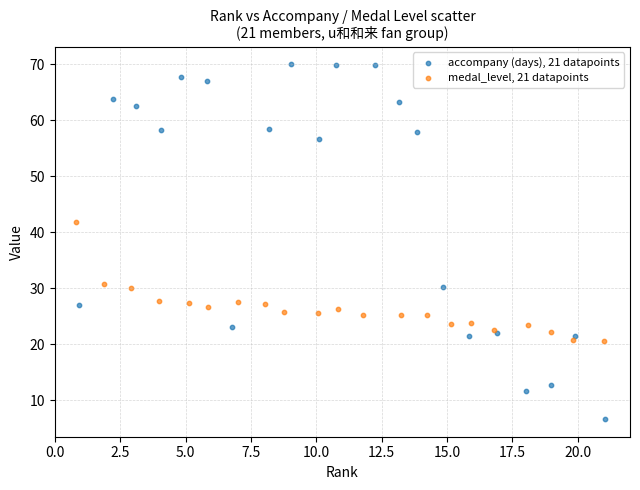

Which series reaches the maximum Y coordinate?

accompany (days), 21 datapoints